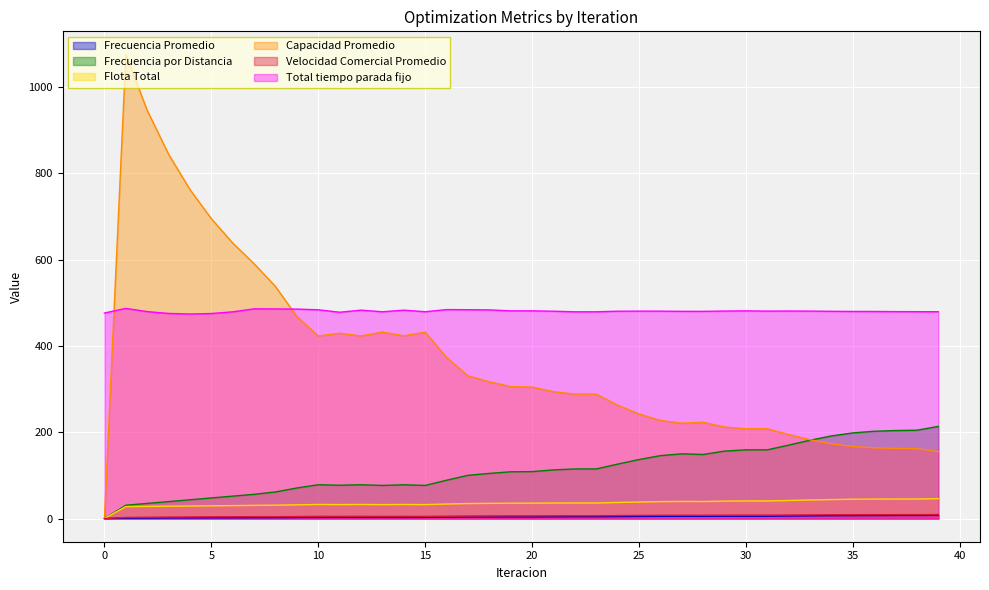

The value of Frecuencia Promedio at 3 is 2.4. True or false?

False